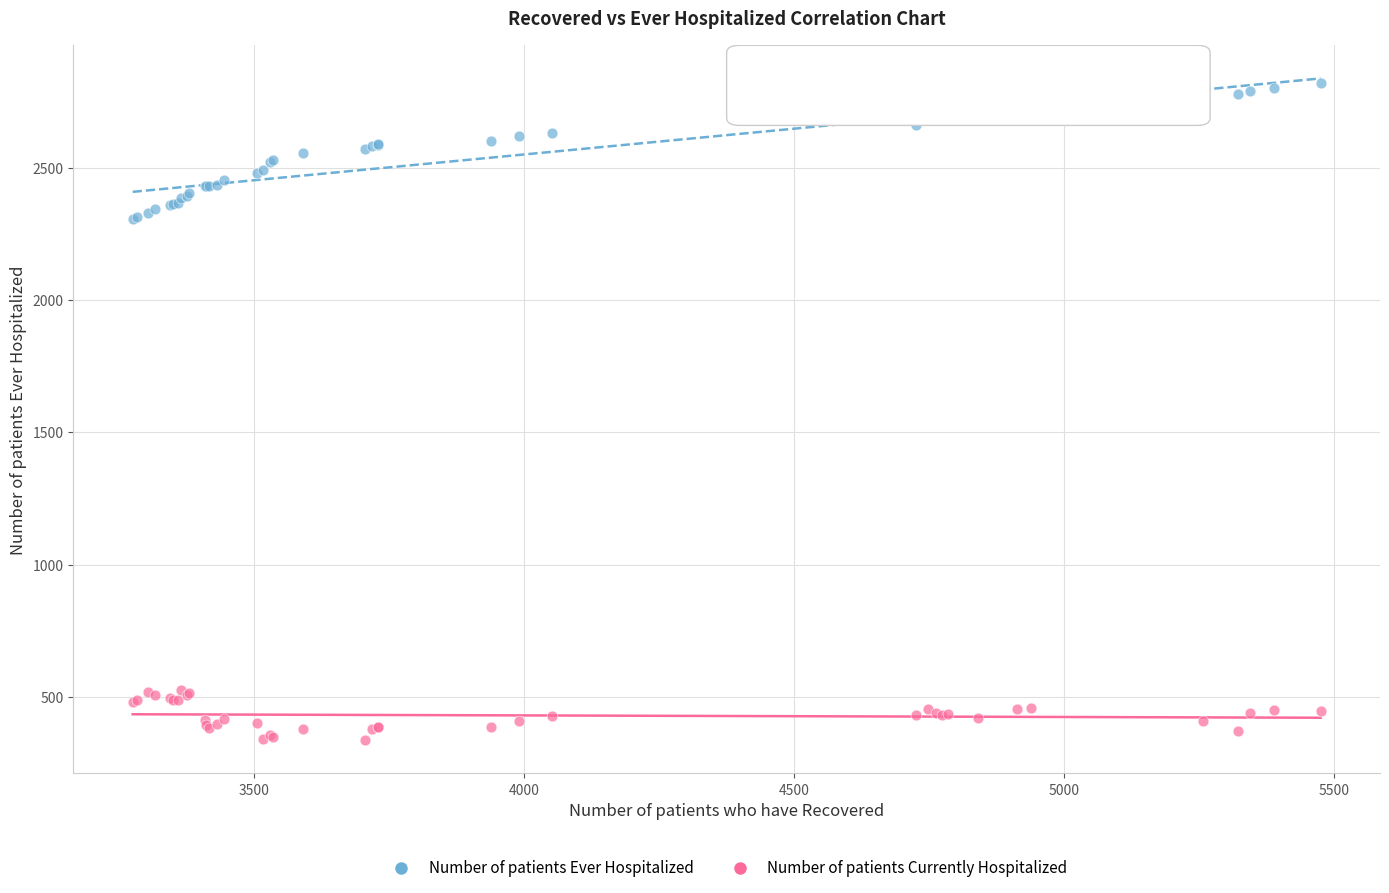

Which series has the widest spread of Y values?

Number of patients Ever Hospitalized